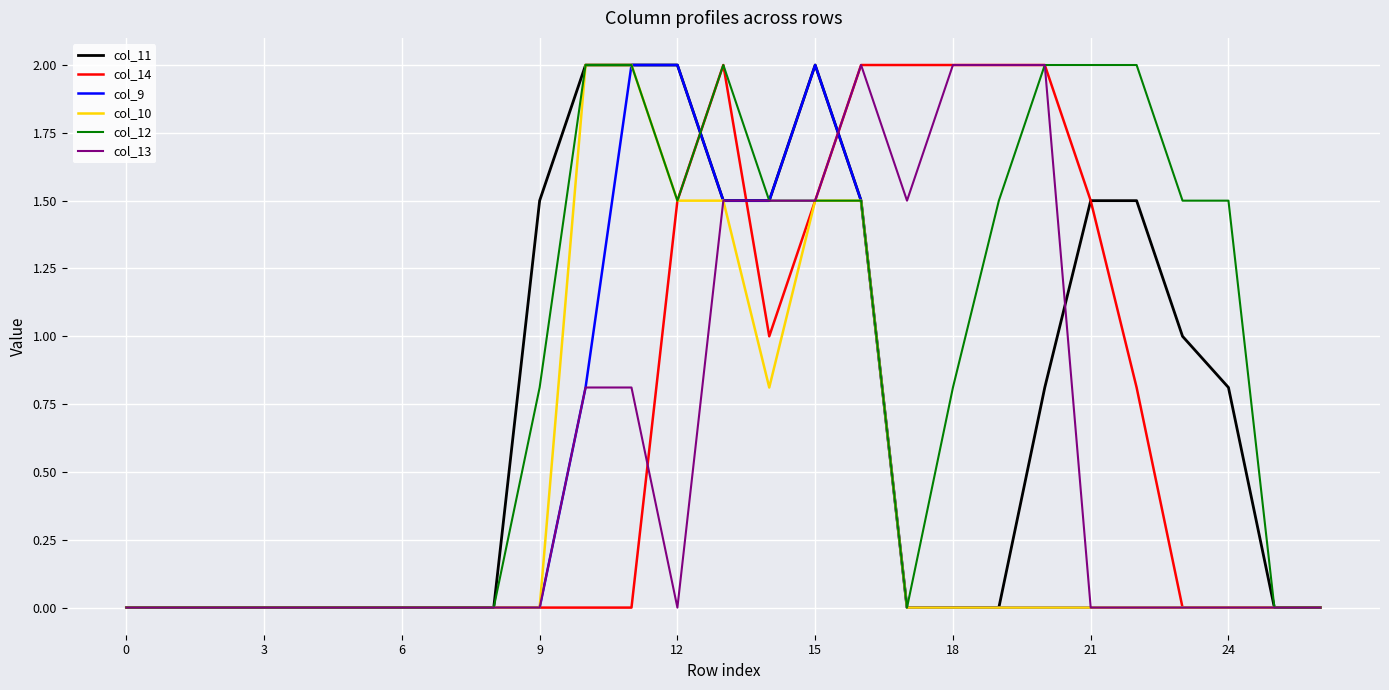

Which series has the largest total across all categories?

col_12